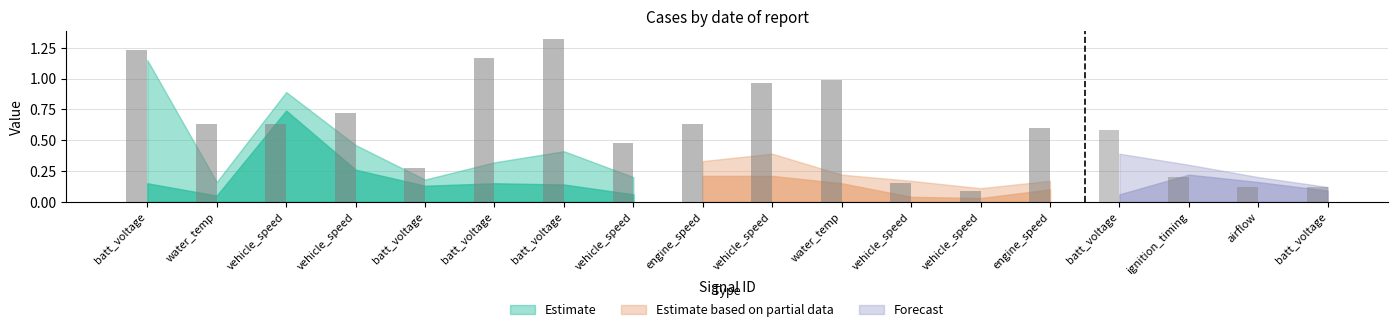

How many categories are shown in the chart?

18